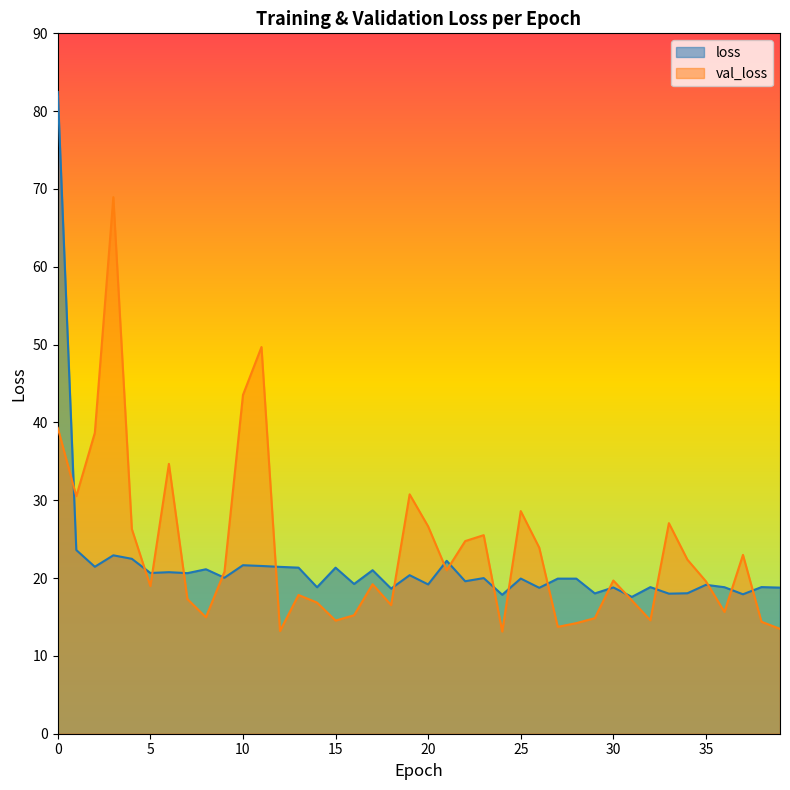

List the series in order of their peak value, highest first.

loss, val_loss